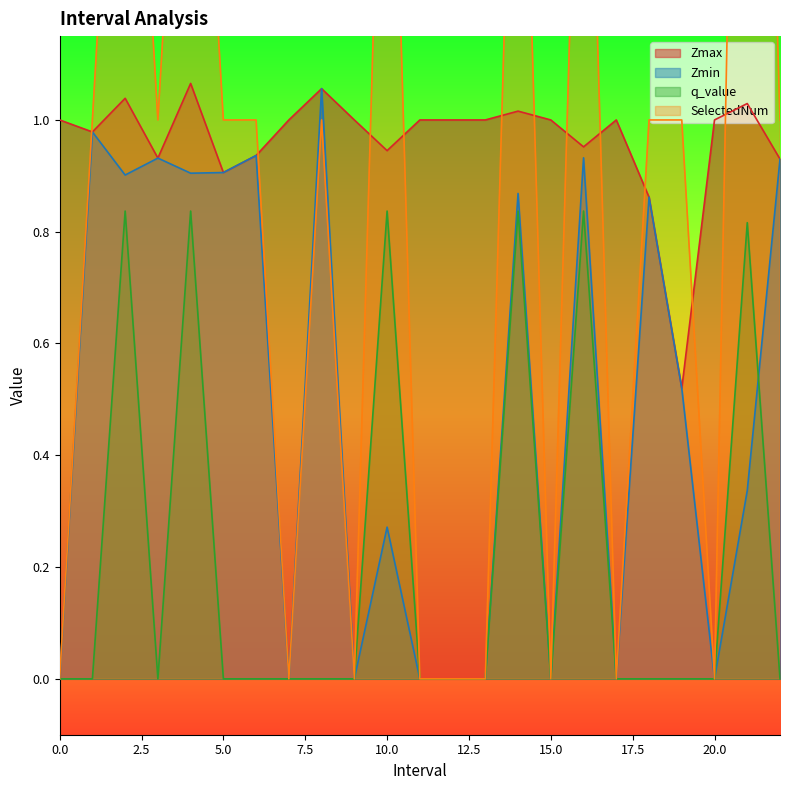

How many interior local valleys does the Zmin series have?

7